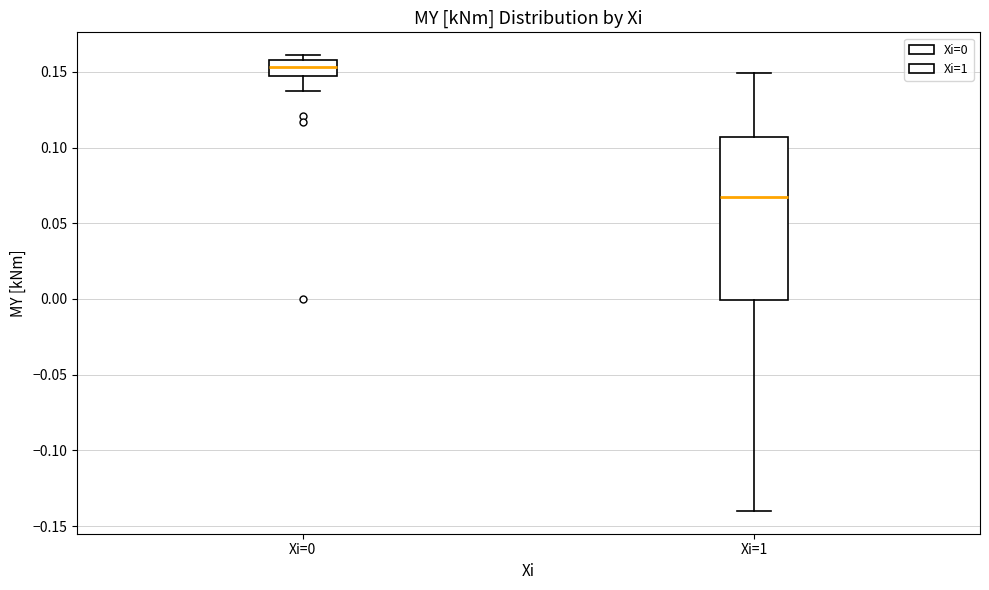

Reading left to right, read every box against the y-axis: the position of its median line, the range the box covers, and the ends of its whiskers. The values are not printed on the chart, so give them approximately, as read against the axis.

Xi=0: median 0.155, box 0.145 to 0.160, whiskers 0.135 to 0.160 (just above the box's upper edge)
Xi=1: median 0.065, box 0.000 to 0.105, whiskers -0.140 to 0.150